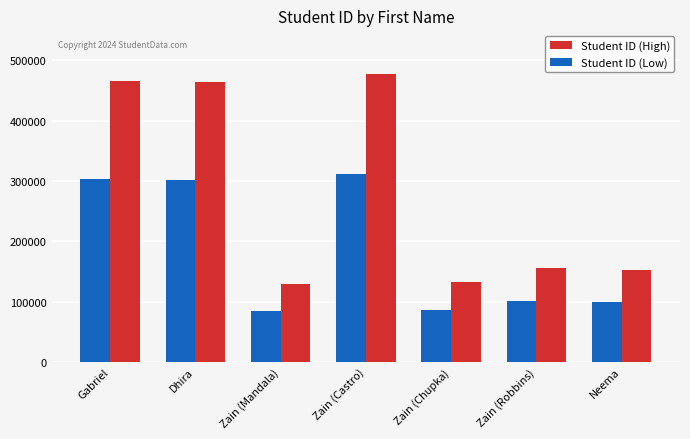

The value of Student ID (High) at Zain (Chupka) is 214059.5. True or false?

False